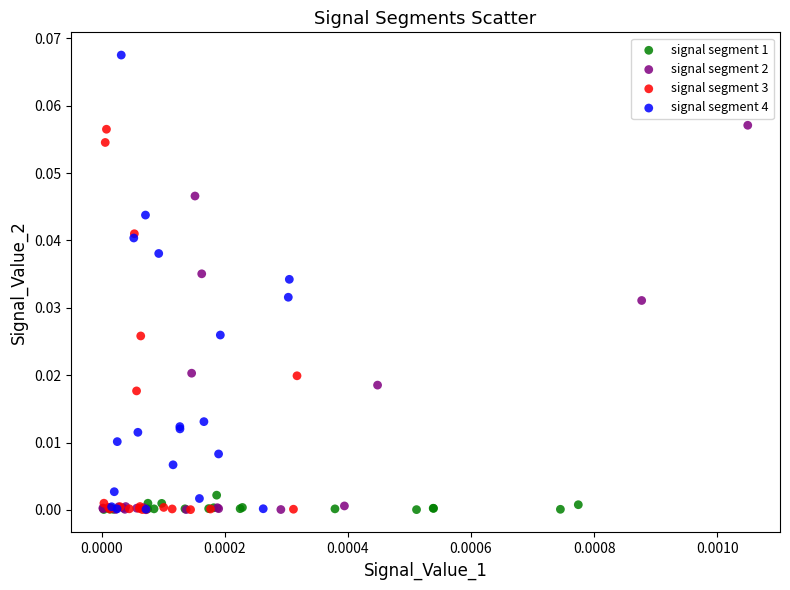

Which series contains the highest Y value?

signal segment 4